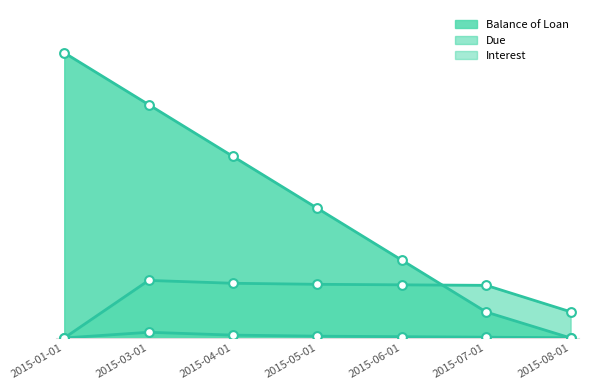

Which series reaches the maximum Y coordinate?

Balance of Loan